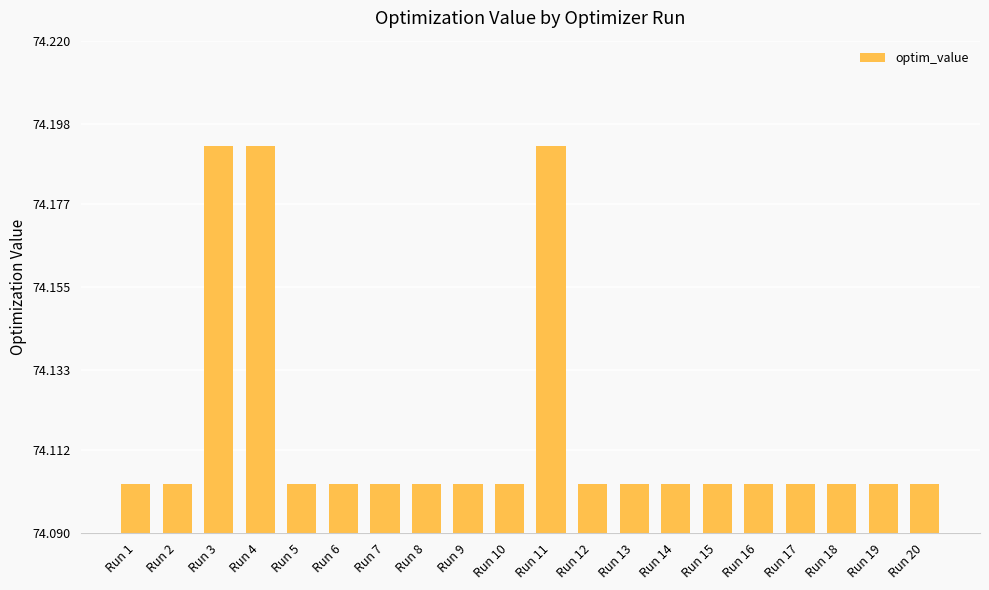

Is it true that the value at Run 15 is 114.0?

False